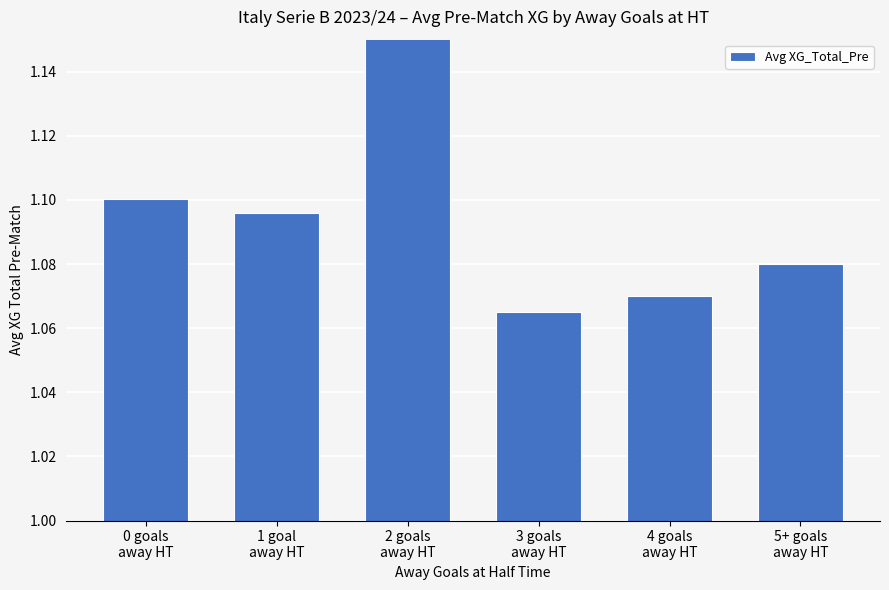

What is the difference between the maximum and second lowest values?

0.1